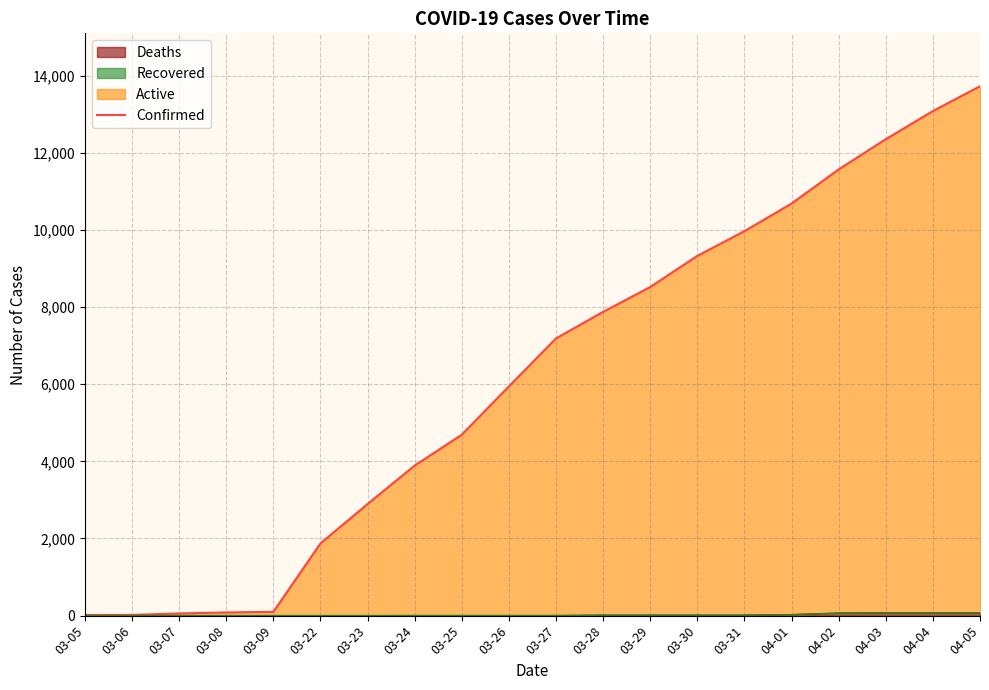

At which category does the chart reach its minimum across all series?

03-05